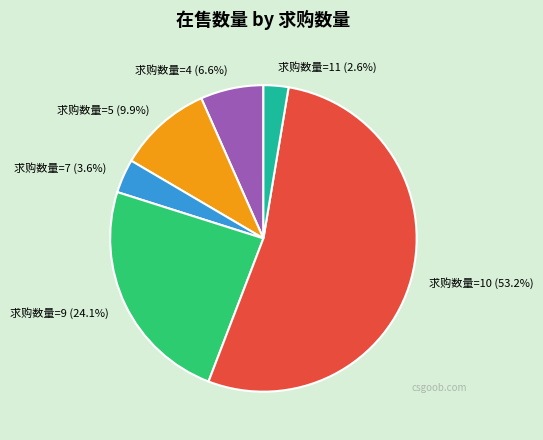

Rank the categories by value from highest to lowest.

求购数量=10 (53.2%), 求购数量=9 (24.1%), 求购数量=5 (9.9%), 求购数量=4 (6.6%), 求购数量=7 (3.6%), 求购数量=11 (2.6%)